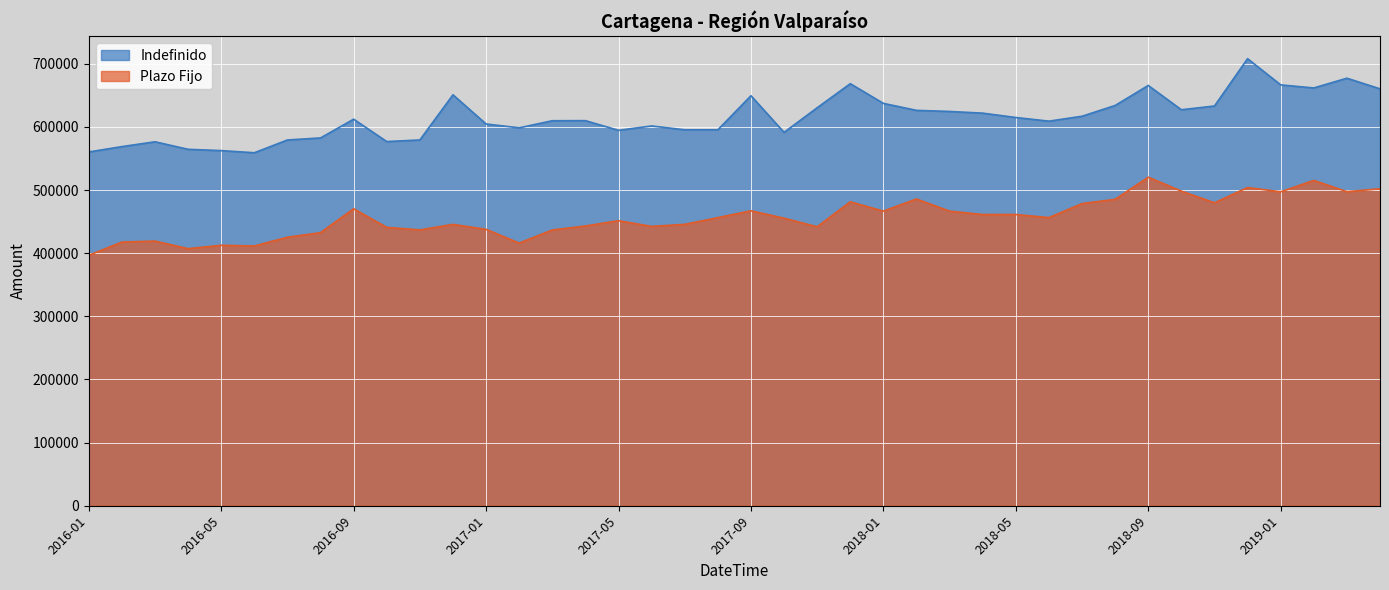

True or false: Indefinido has a value of 855635 at 2017-03.

False